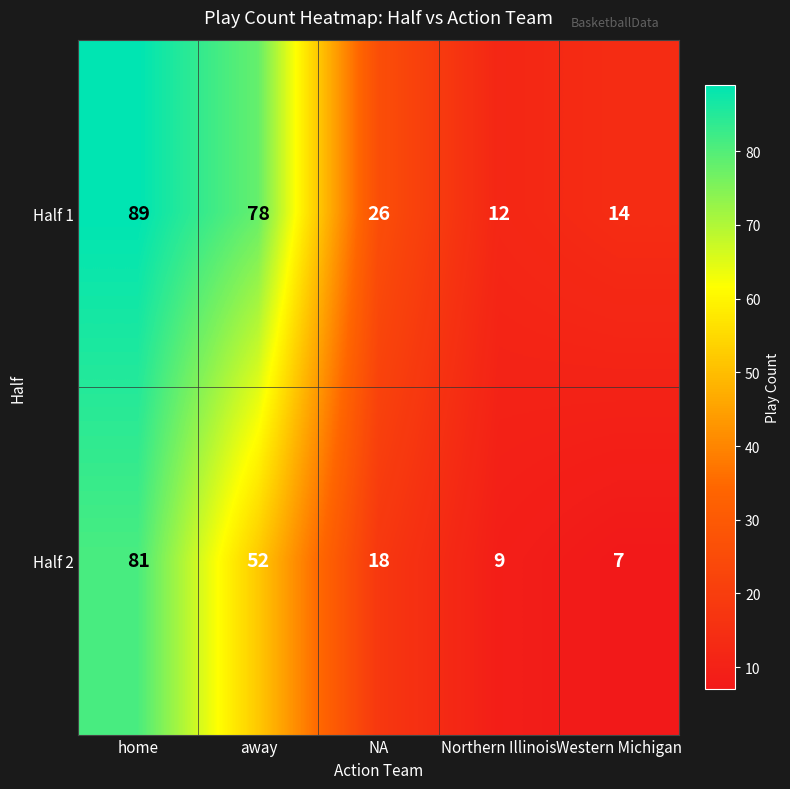

Which series changed the most between home and Western Michigan?

Half 1